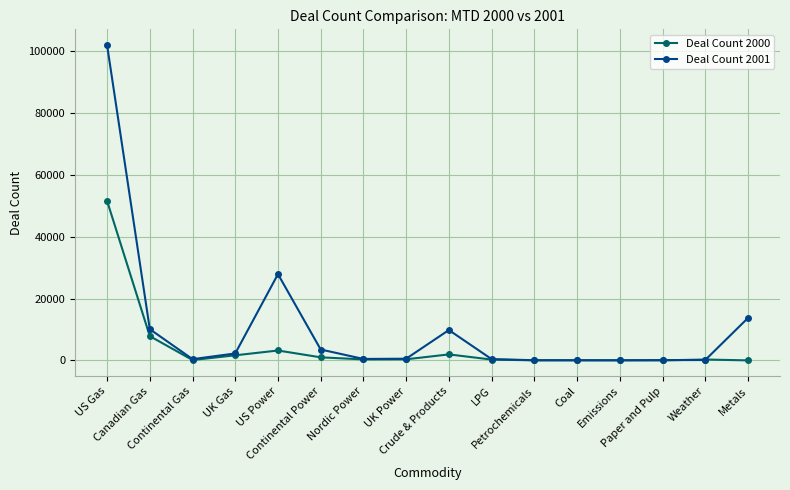

The value of Deal Count 2000 at UK Power is 354. True or false?

True